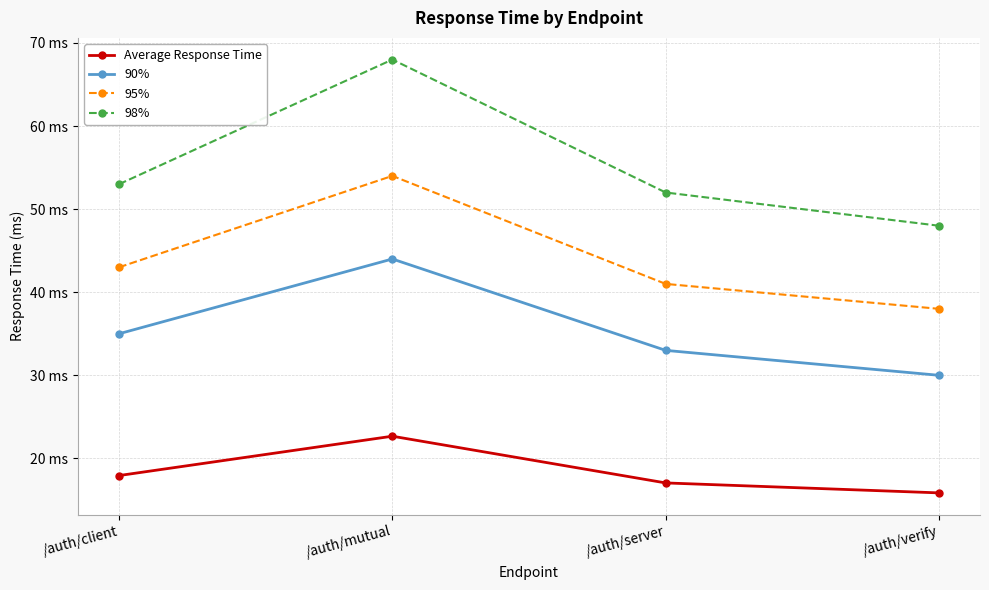

What is the difference between the highest and lowest values at /auth/client?

35.1